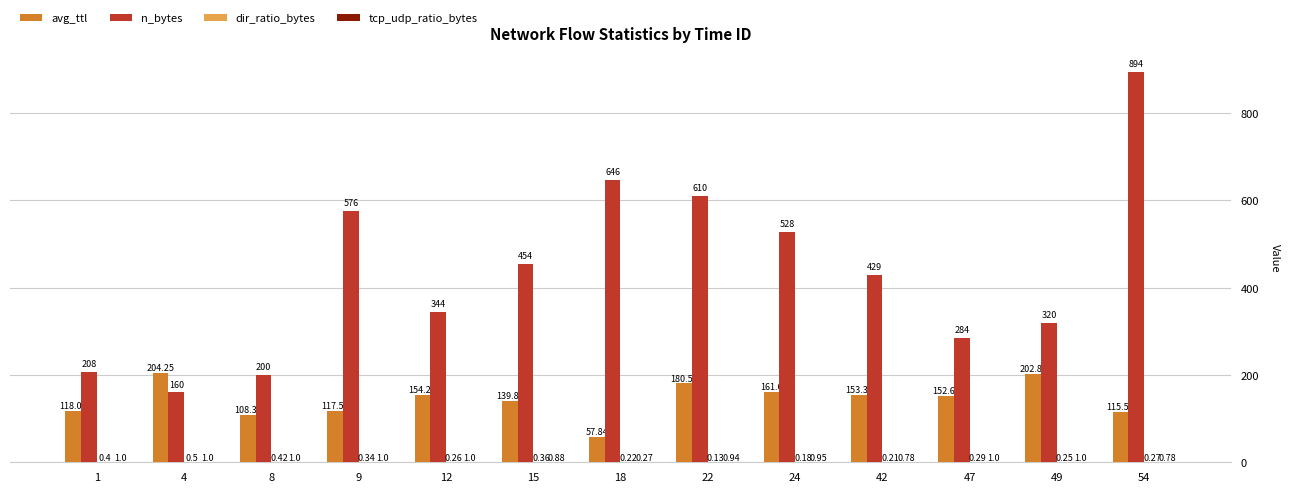

What is the sum of all avg_ttl values?

1866.9